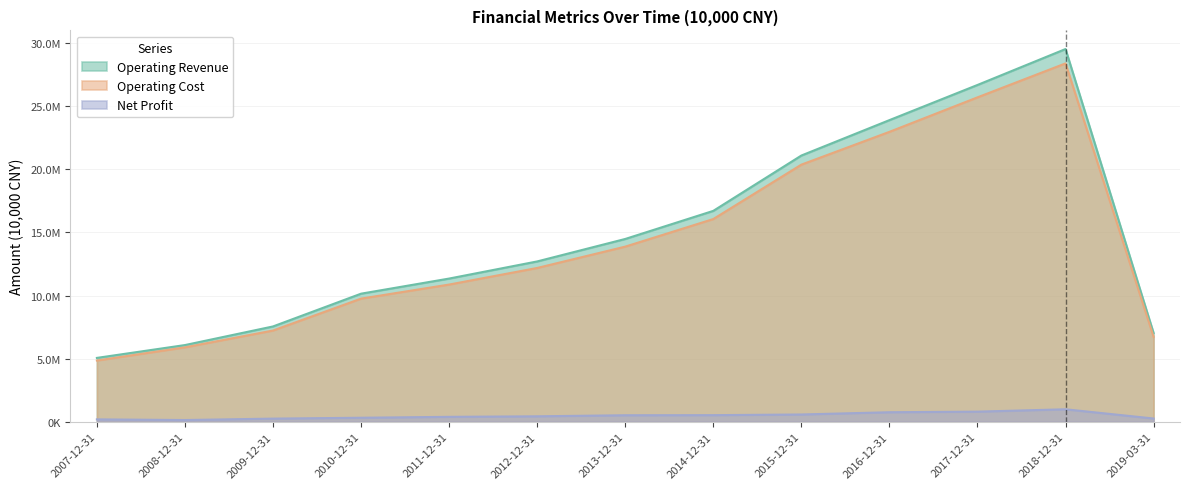

True or false: Operating Revenue and Operating Cost cross at least once.

False